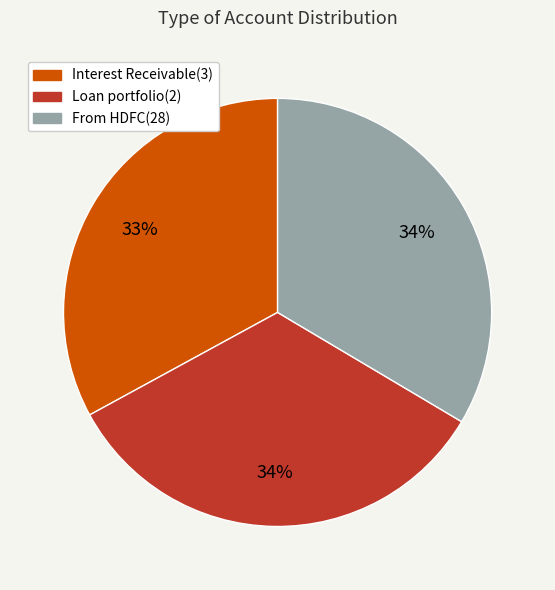

Is there any slice that represents more than half of the pie?

No